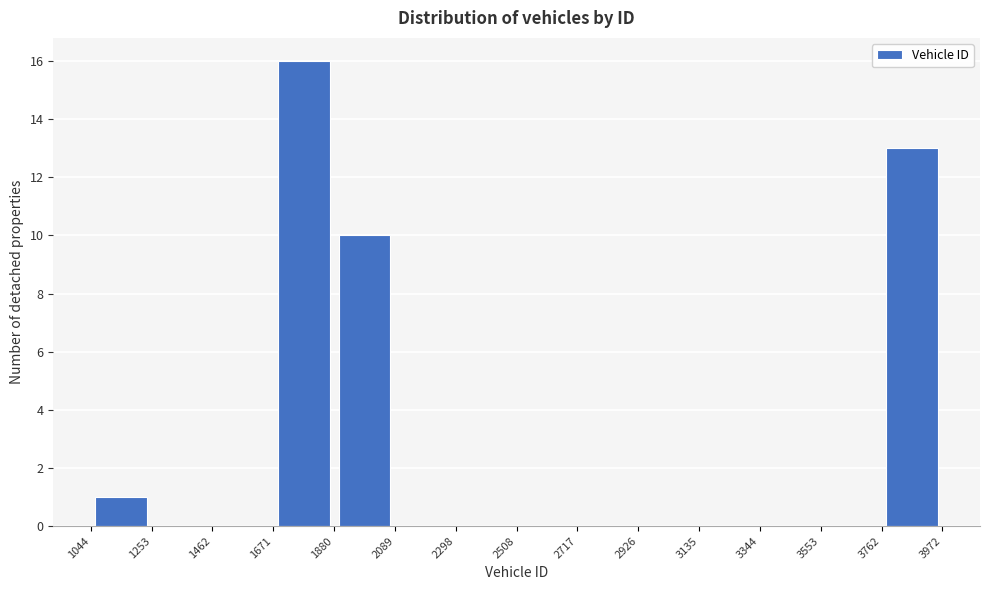

How tall is the bar that spans 1671 to 1880 on the x-axis? The values are not printed on the chart, so give them approximately, as read against the axis.

16